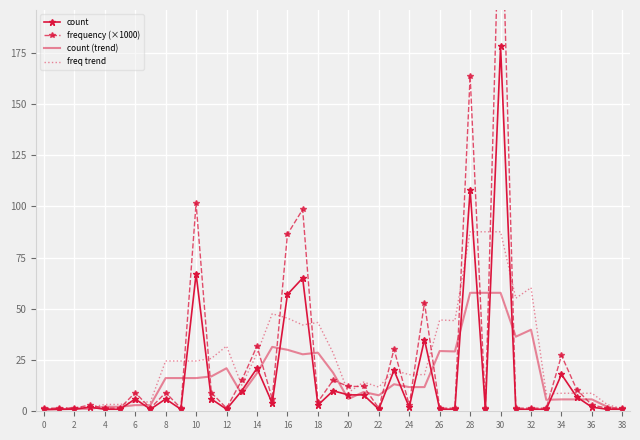

Rank the series by their maximum value, from highest to lowest.

frequency (×1000), count, freq trend, count (trend)